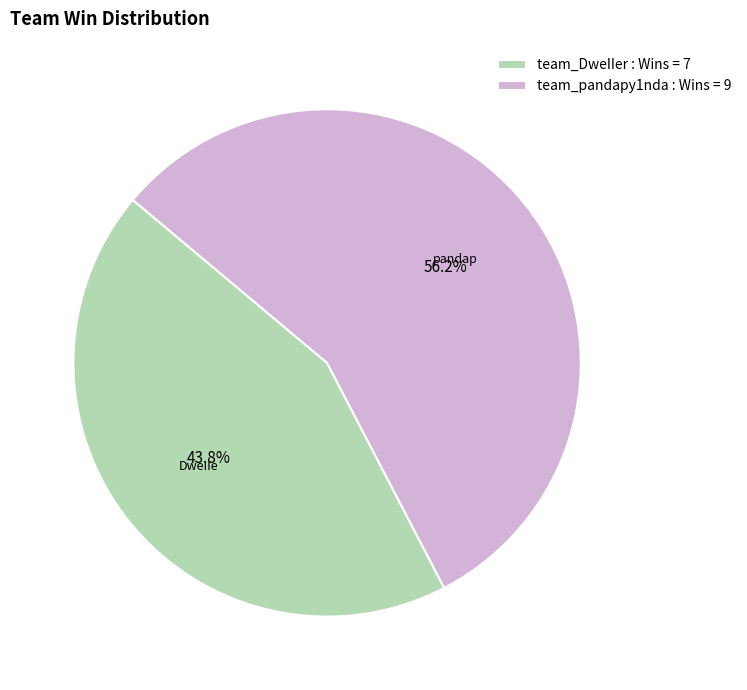

The team_DweIIer slice represents 35% of the pie. True or false?

False